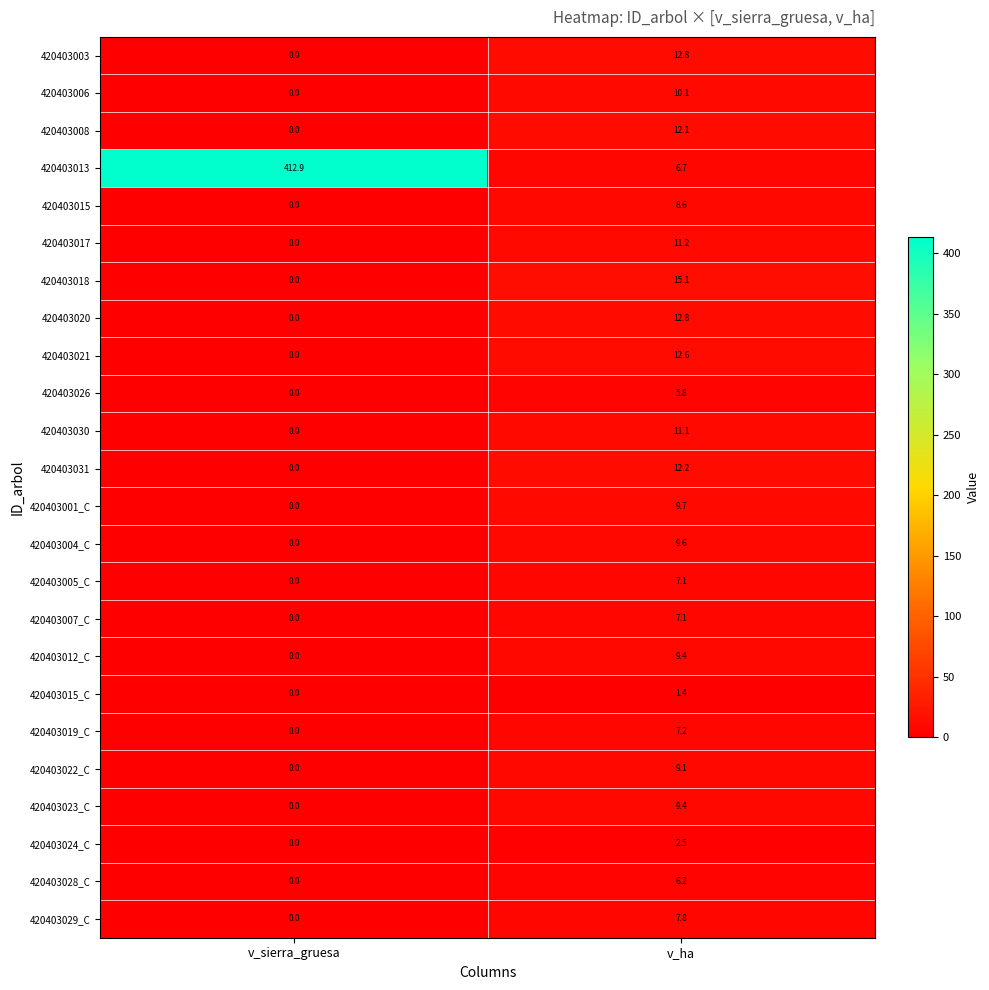

What is the total value across all series at v_ha?

217.6